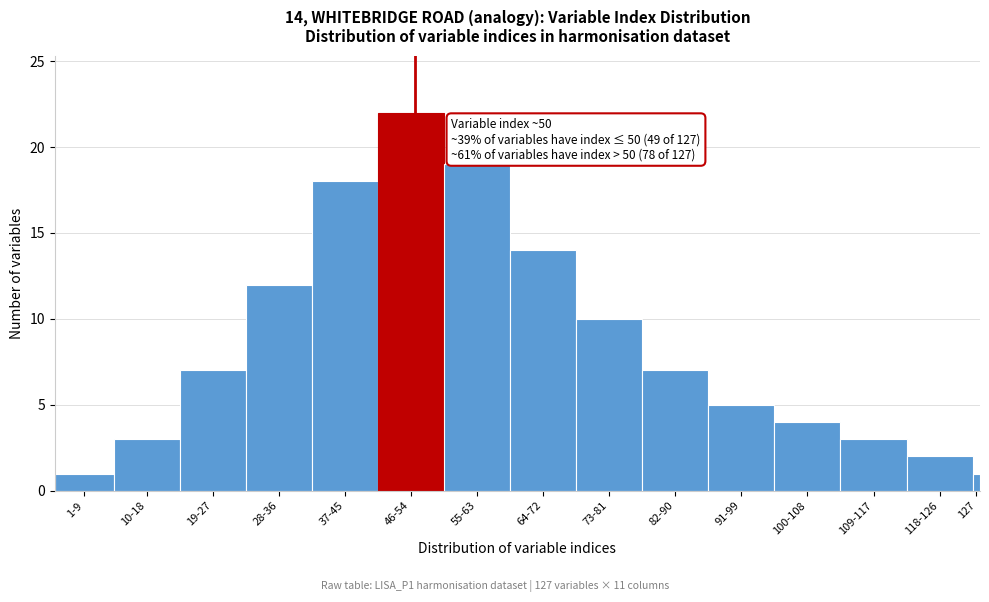

Reading right to left, extract all data points from this chart.

1	2	3	4	5	7	10	14	19	22	18	12	7	3	1